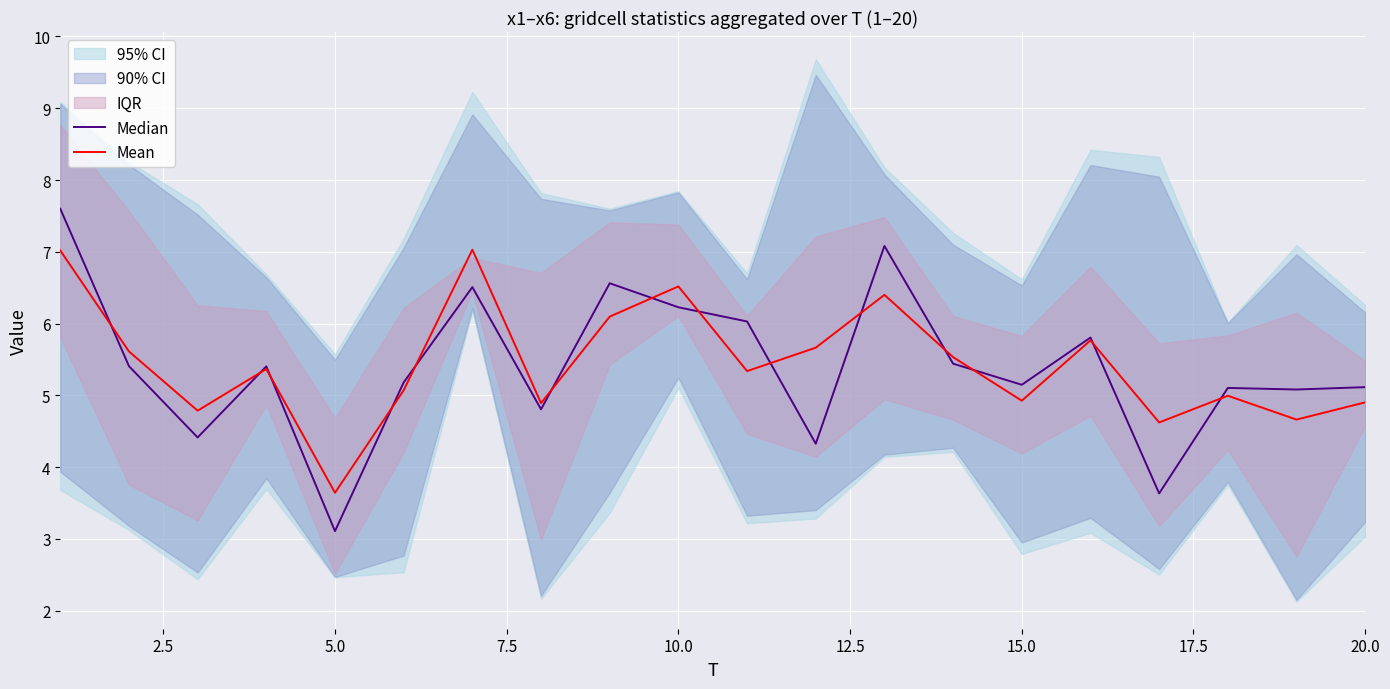

Is it true that Median equals 7.4 at 17?

False